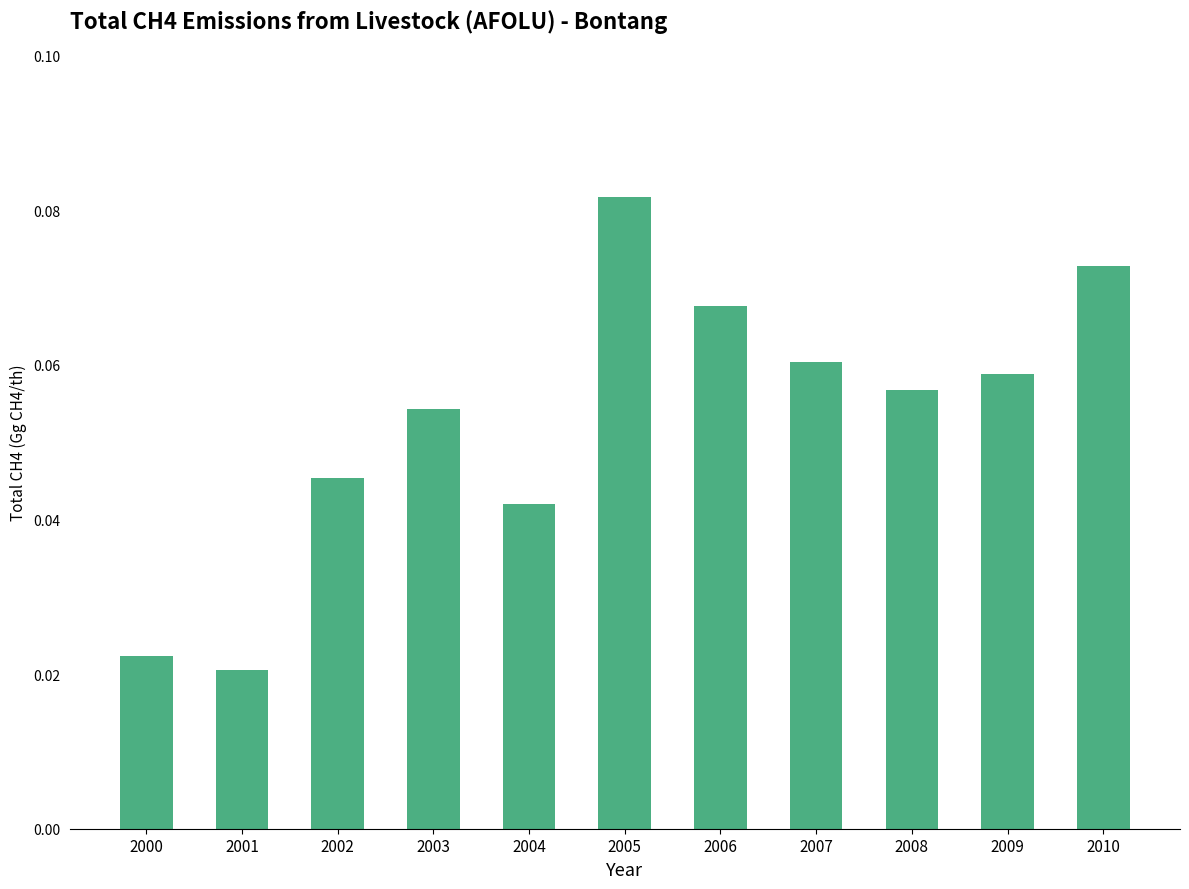

Which label corresponds to the largest value in the chart?

2005